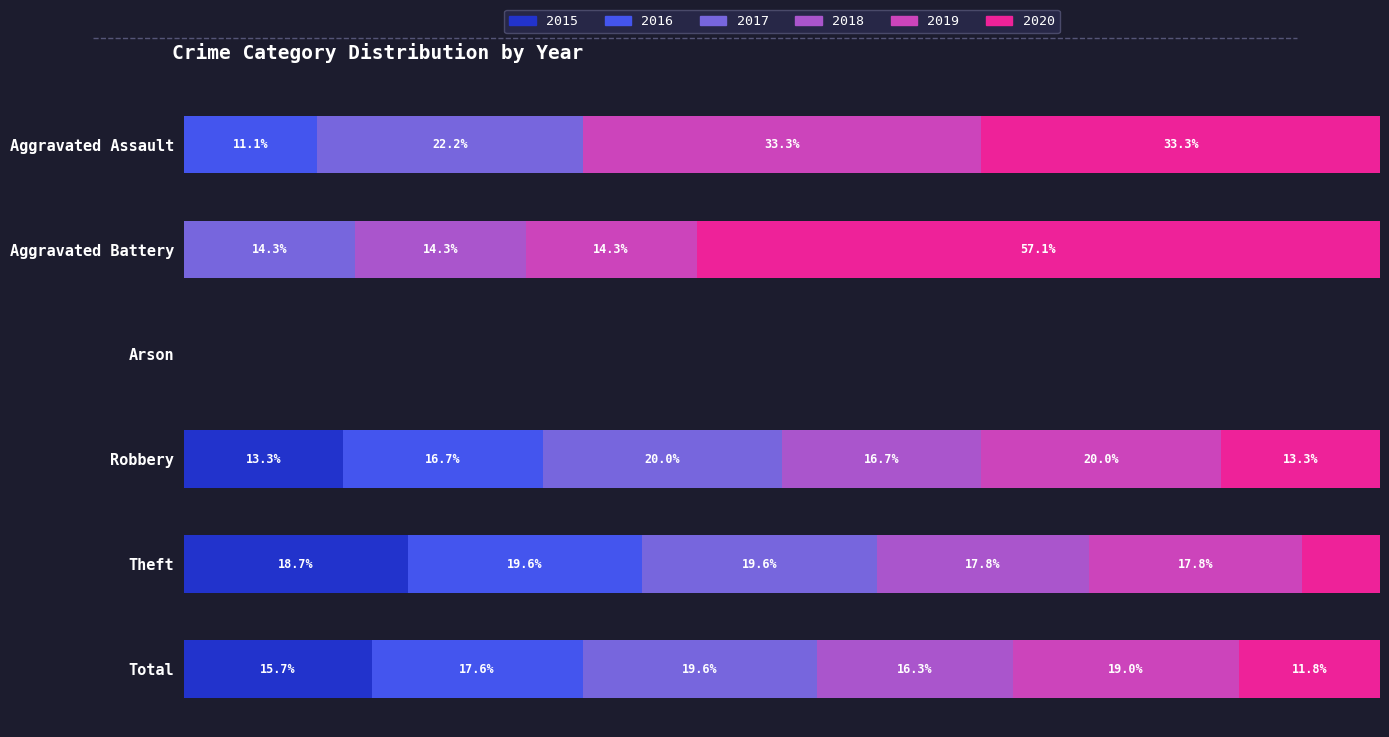

Reading right to left, extract all data points from this chart.

2015: 24	20	4	0	0	0
2016: 27	21	5	0	0	1
2017: 30	21	6	0	1	2
2018: 25	19	5	0	1	0
2019: 29	19	6	0	1	3
2020: 18	7	4	0	4	3